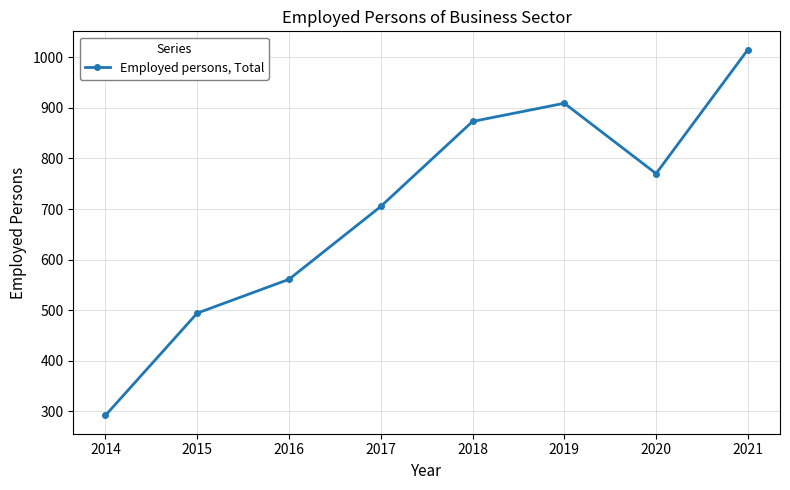

At which category does the chart reach its minimum across all series?

2014